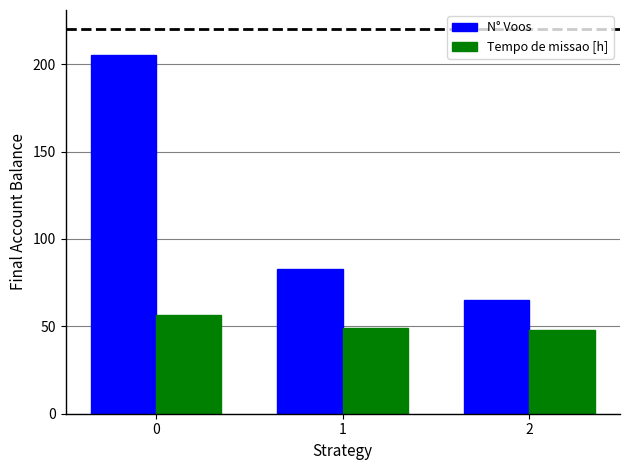

True or false: Tempo de missao [h] has a value of 18.4 at 0.

False